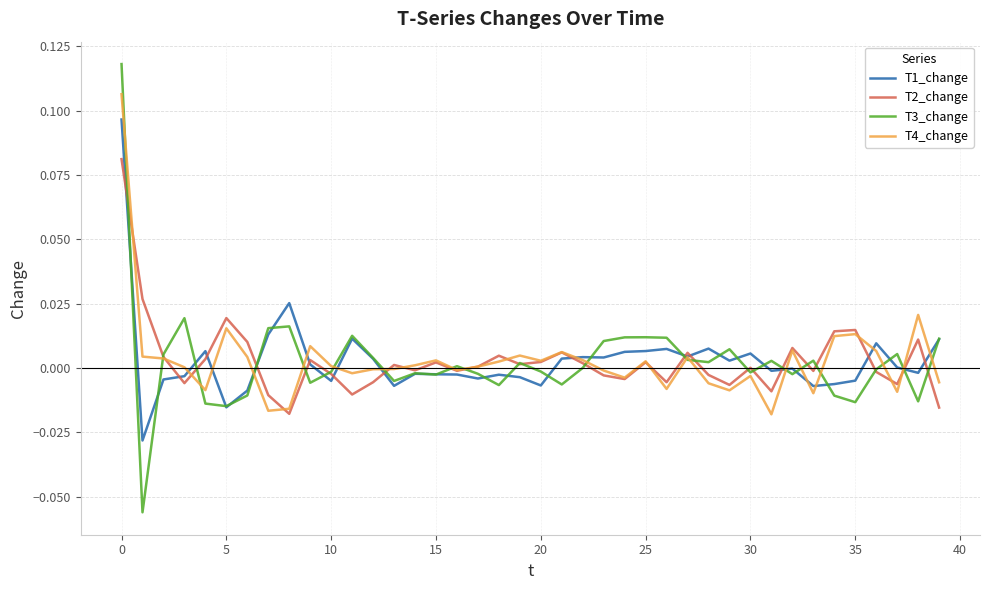

List the series in order of their peak value, highest first.

T3_change, T4_change, T1_change, T2_change